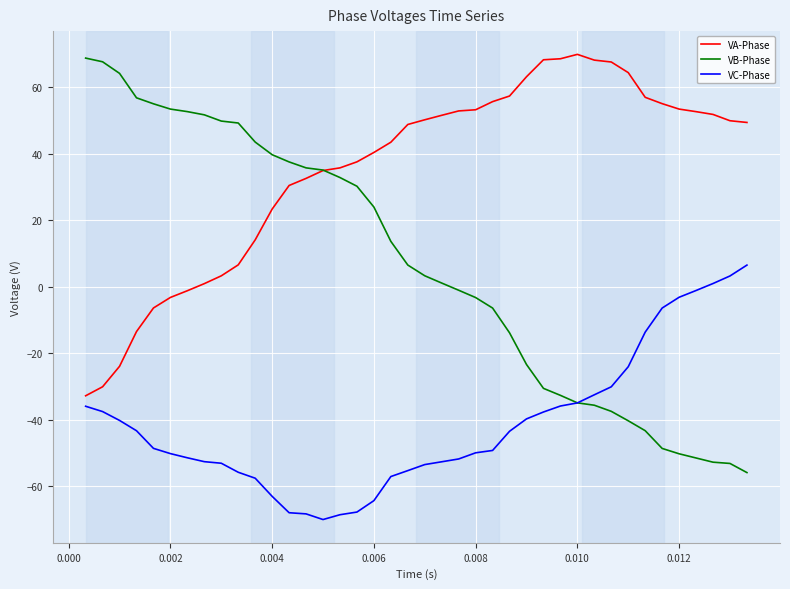

True or false: VA-Phase and VC-Phase intersect in this chart.

False